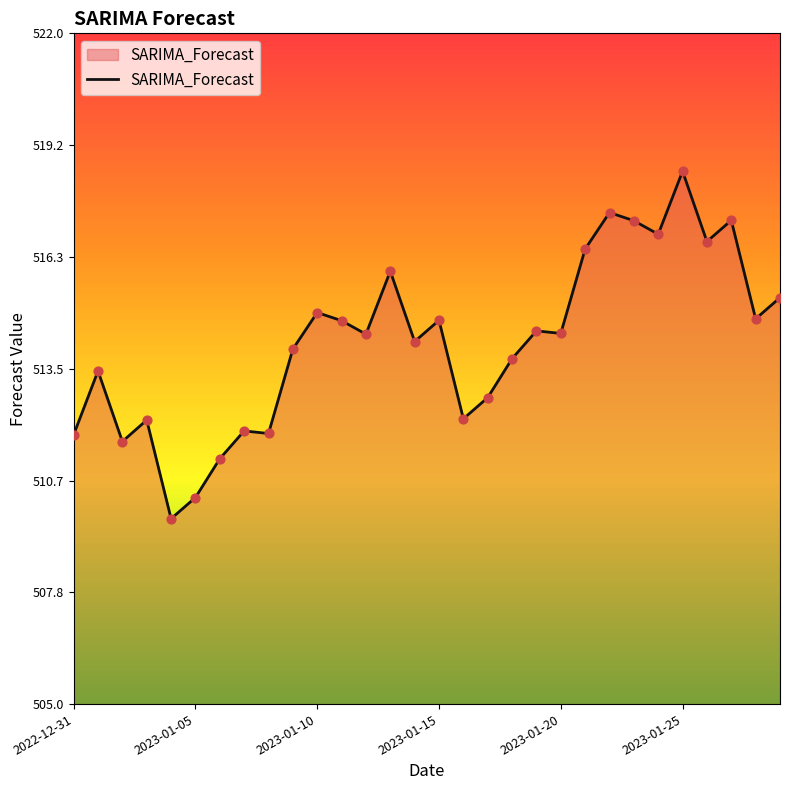

What is the difference between the maximum and minimum values?

8.8